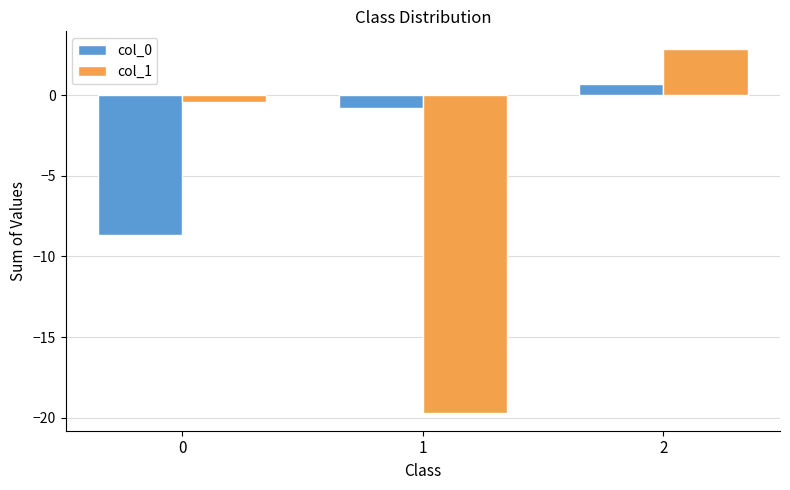

List the series in order of their peak value, highest first.

col_1, col_0